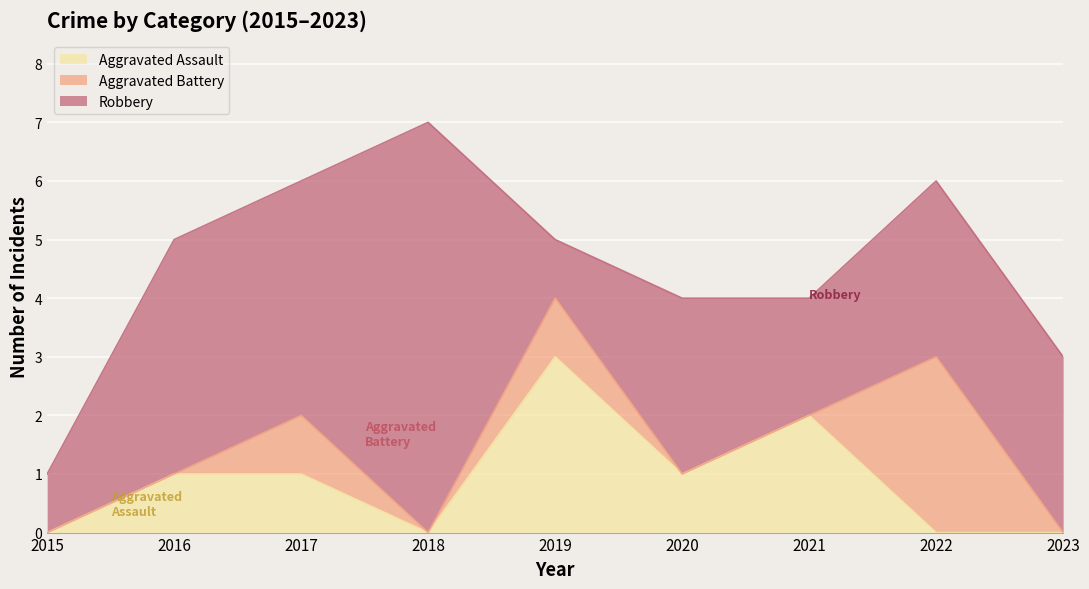

What is the total value across all series at 2019?

5